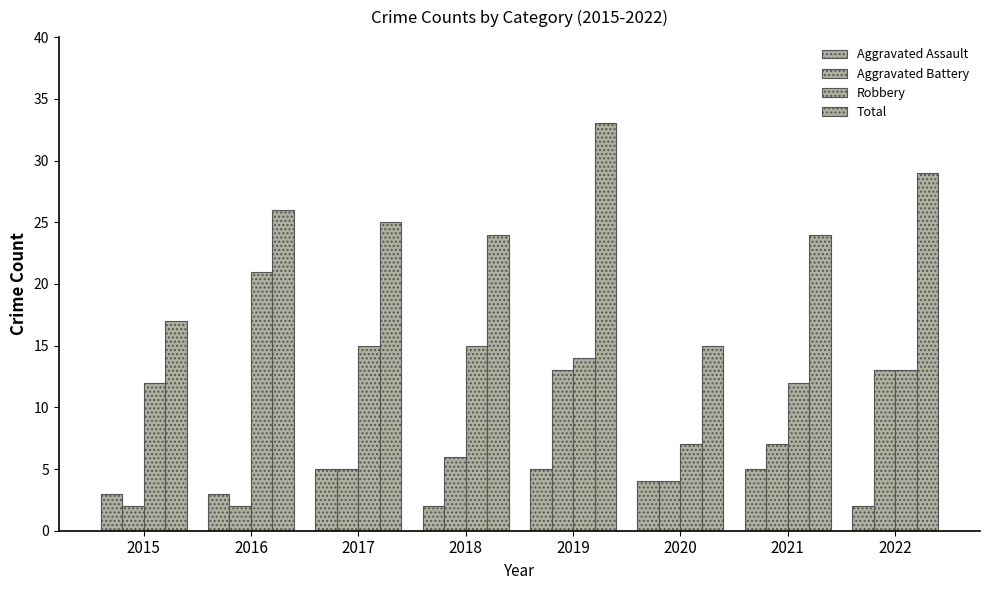

Reading left to right, list all the values displayed in this chart.

Aggravated Assault: 2015=3	2016=3	2017=5	2018=2	2019=5	2020=4	2021=5	2022=2
Aggravated Battery: 2015=2	2016=2	2017=5	2018=6	2019=13	2020=4	2021=7	2022=13
Robbery: 2015=12	2016=21	2017=15	2018=15	2019=14	2020=7	2021=12	2022=13
Total: 2015=17	2016=26	2017=25	2018=24	2019=33	2020=15	2021=24	2022=29